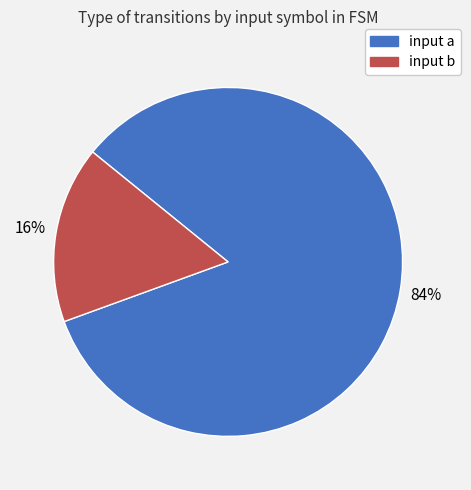

Which category has the biggest portion of the pie?

input a